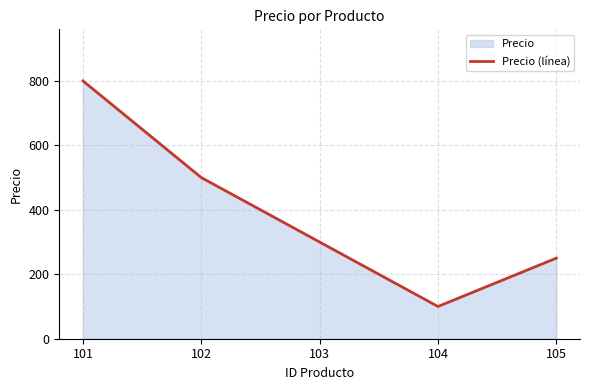

Where is the first local minimum?

104